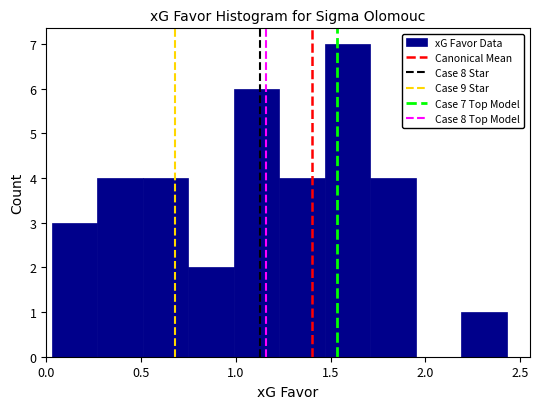

Over which range of the x-axis is the bar tallest?

1.47 to 1.71